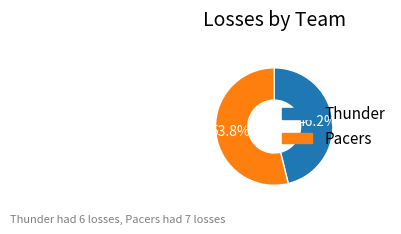

To the nearest percent, what portion does Pacers represent?

54%